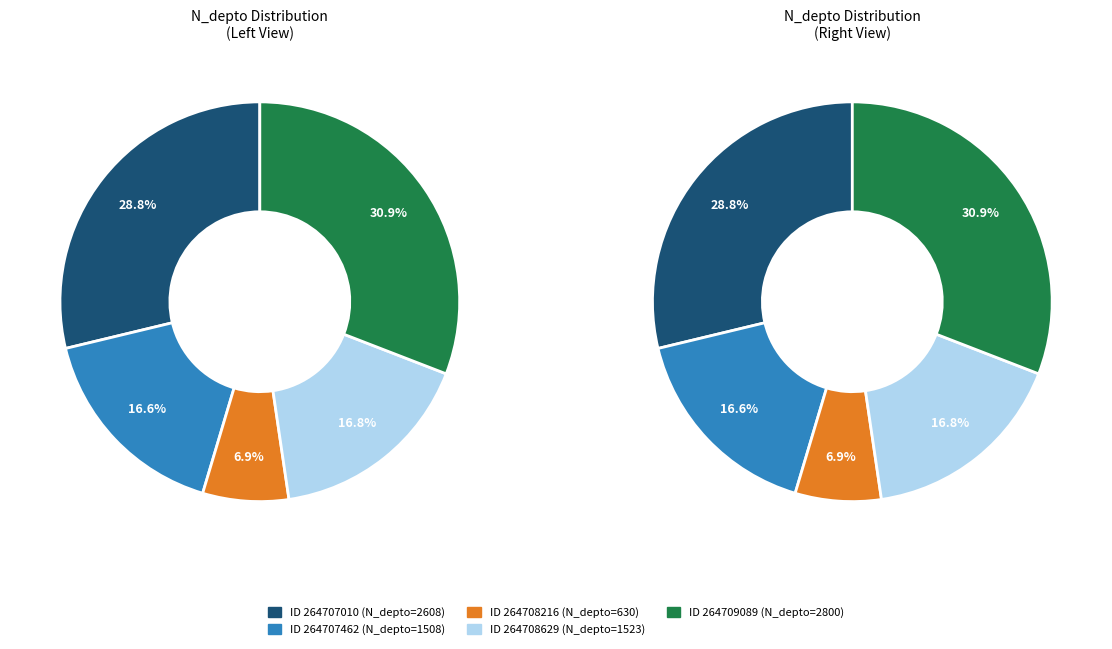

To the nearest percent, what is the average slice percentage?

20%